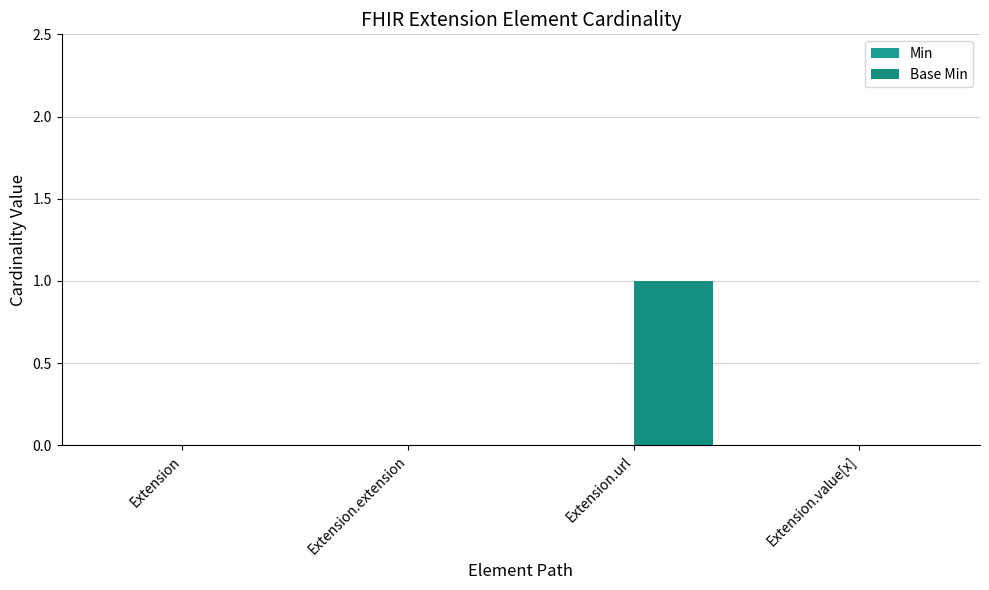

How many categories are shown in the chart?

4